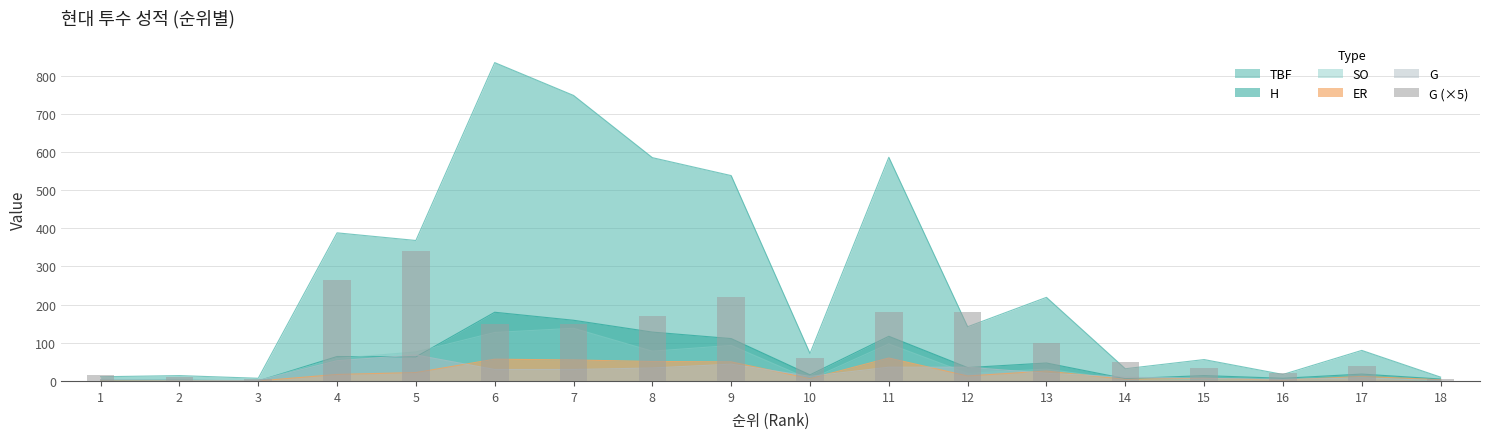

True or false: the data shows 7 at 3.

False